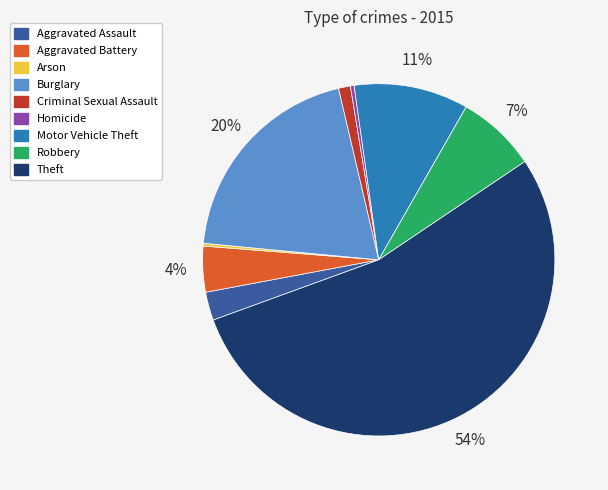

Is there a majority slice in this chart?

Yes